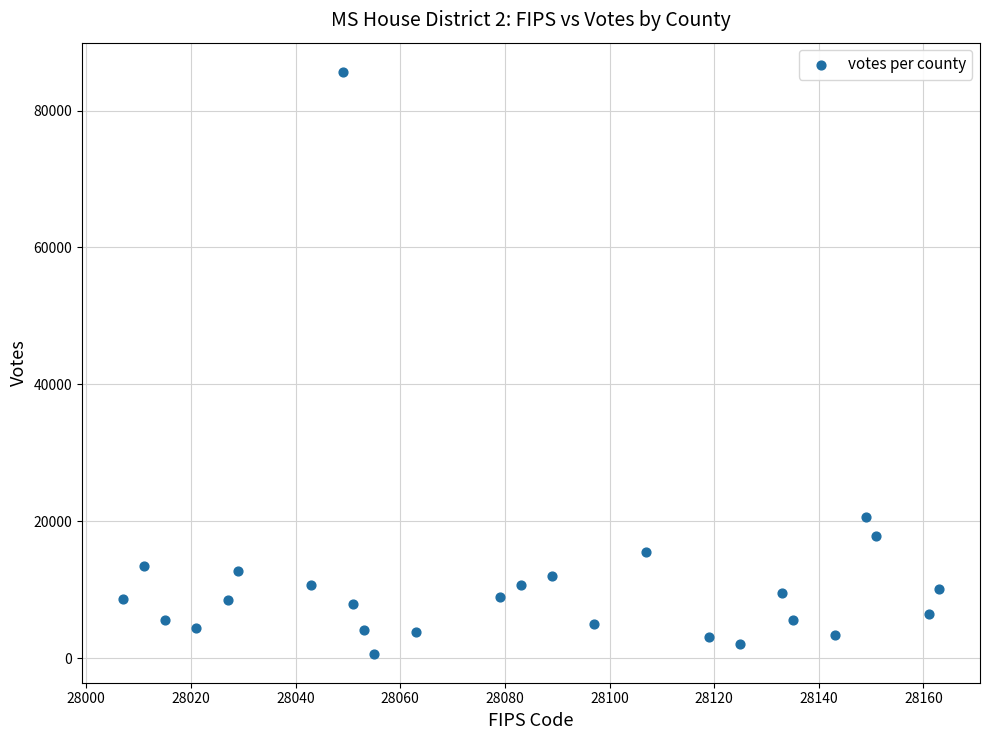

What Y value in the scatter plot is closest to 43166?

20676